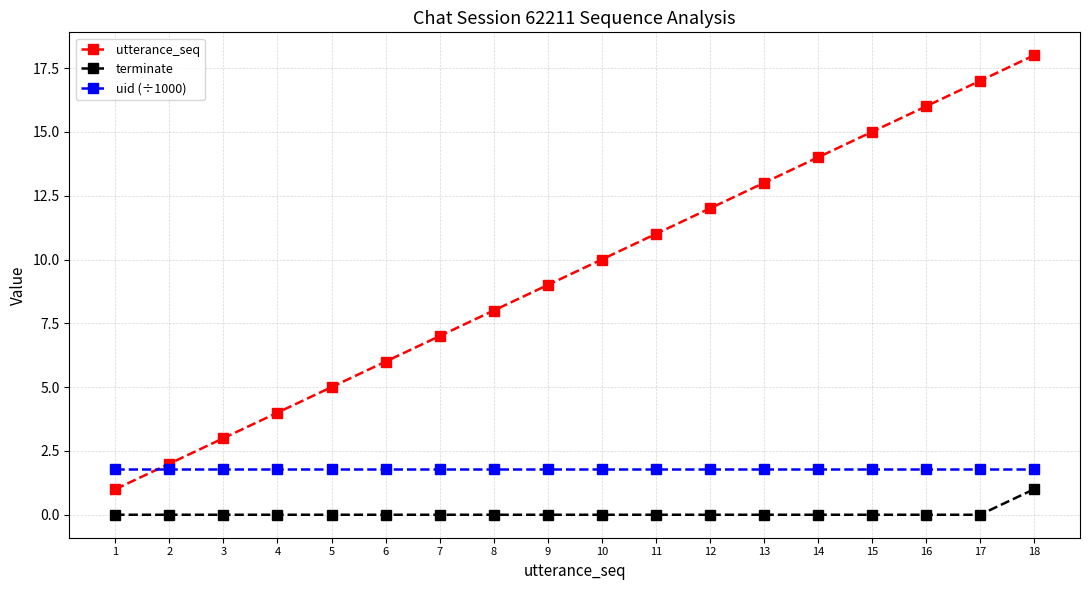

True or false: utterance_seq and uid (÷1000) intersect in this chart.

True